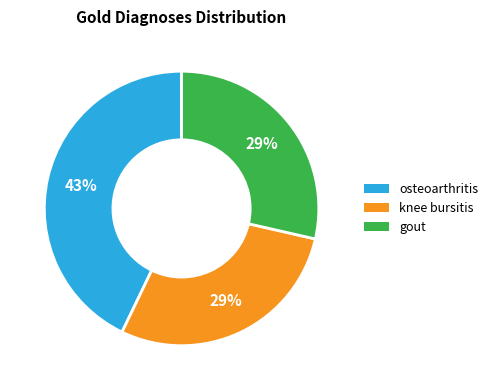

True or false: osteoarthritis accounts for 30% of the total.

False